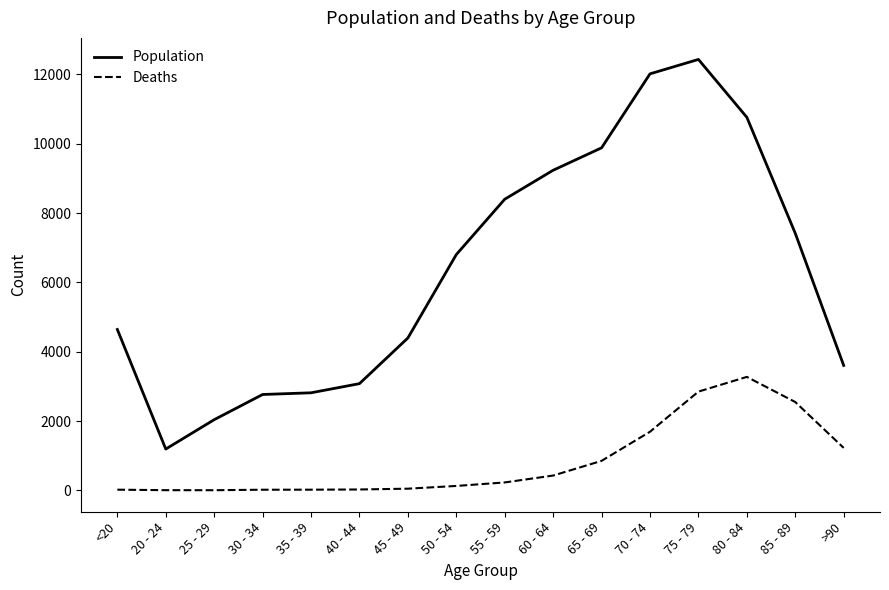

Does the chart have visible grid lines?

No